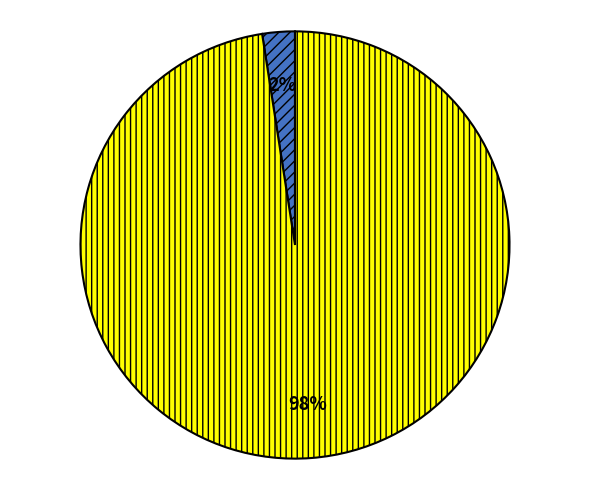

Is there a majority slice in this chart?

Yes